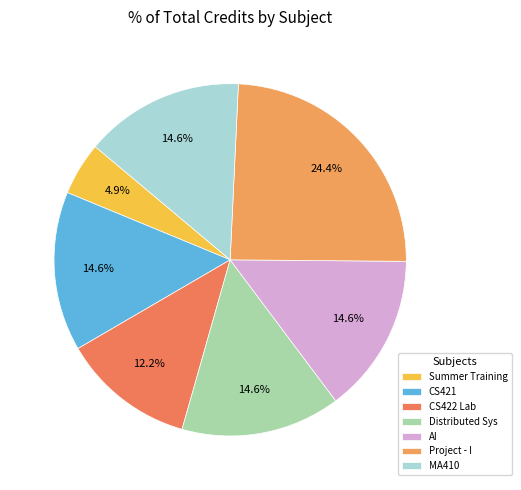

Count the number of slices in the pie.

7